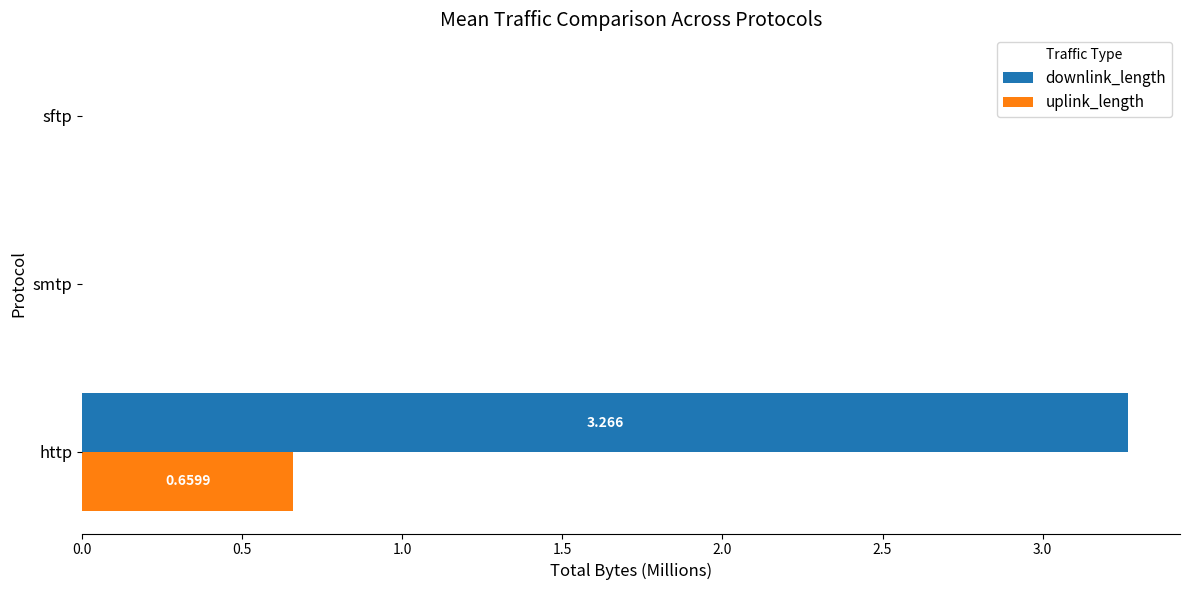

Which series has the largest total across all categories?

downlink_length